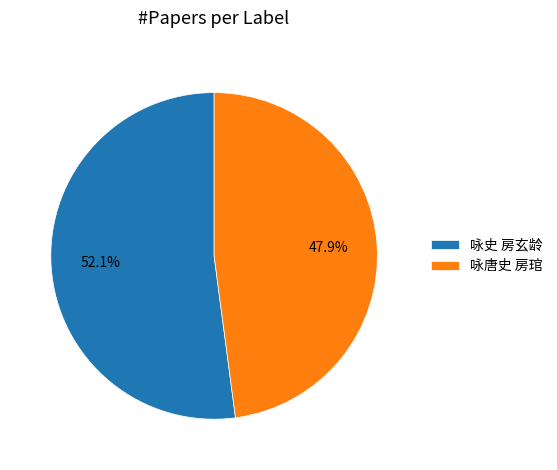

What percentage is NOT represented by 咏史 房玄龄?

47.9%